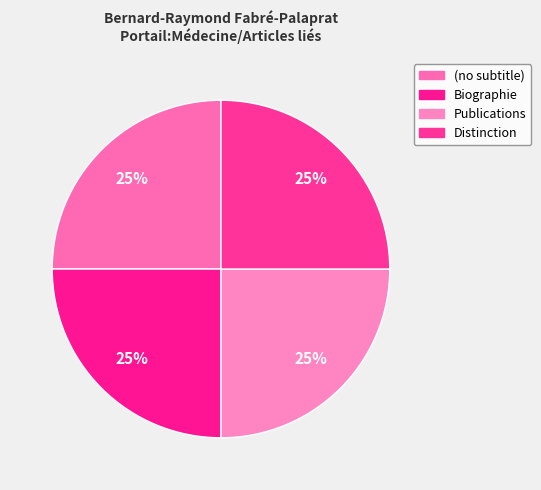

Rank the categories by value from highest to lowest.

Distinction, Publications, Biographie, (no subtitle)